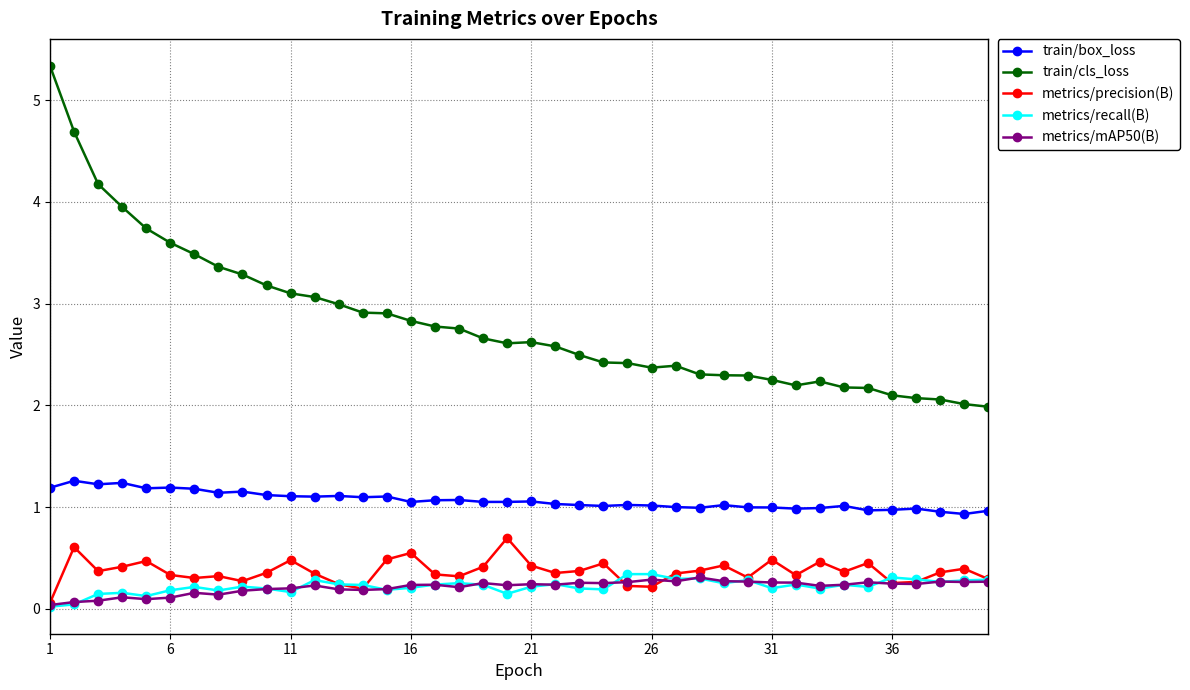

True or false: train/cls_loss has more than 0 points higher than both neighbors.

True